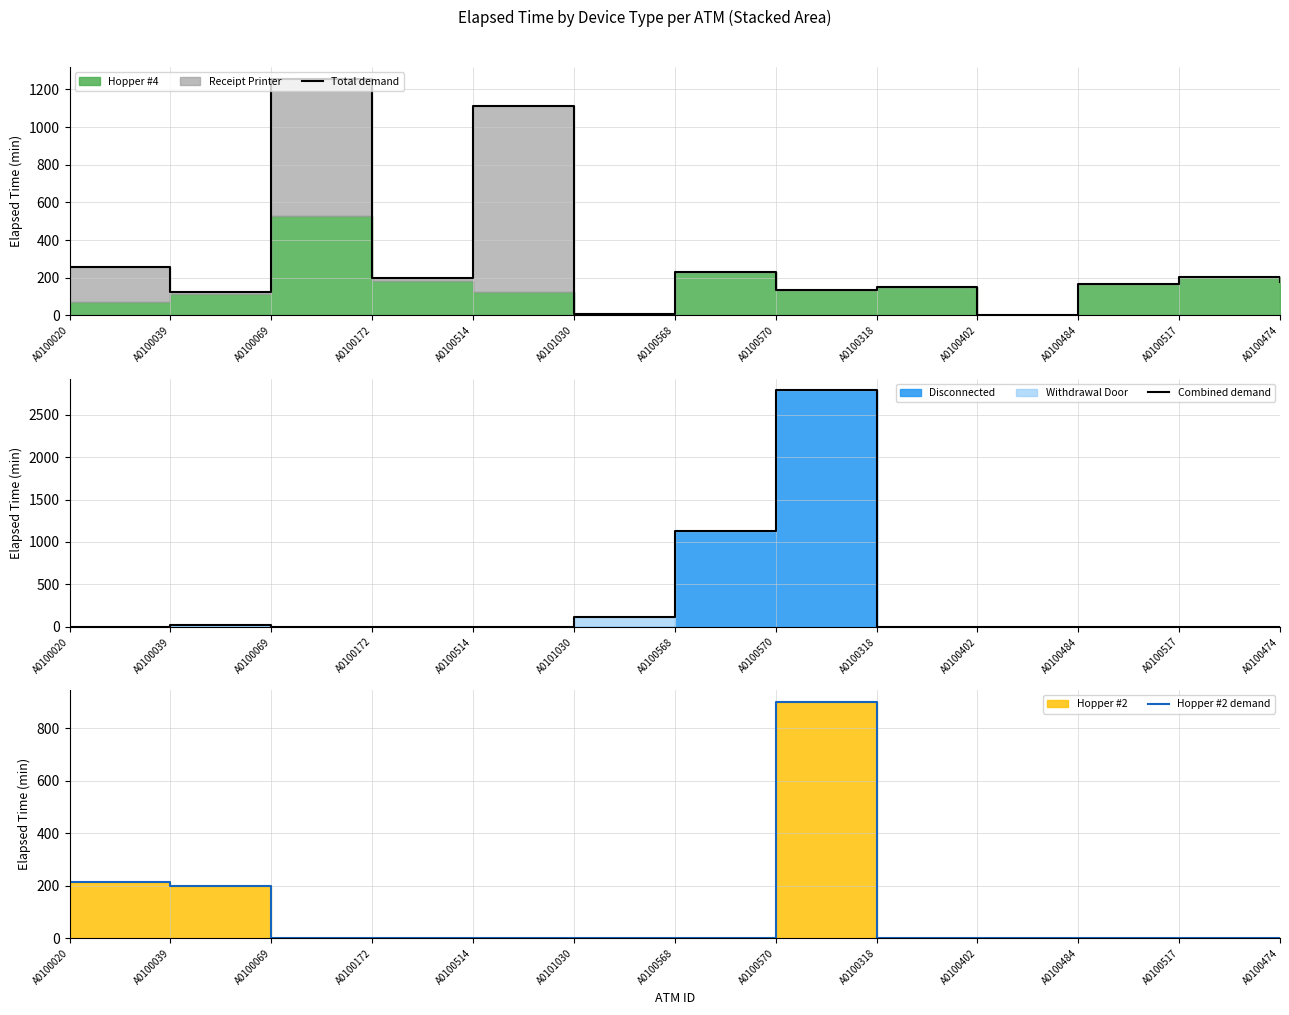

Where does the Total demand series first go above 180?

A0100020